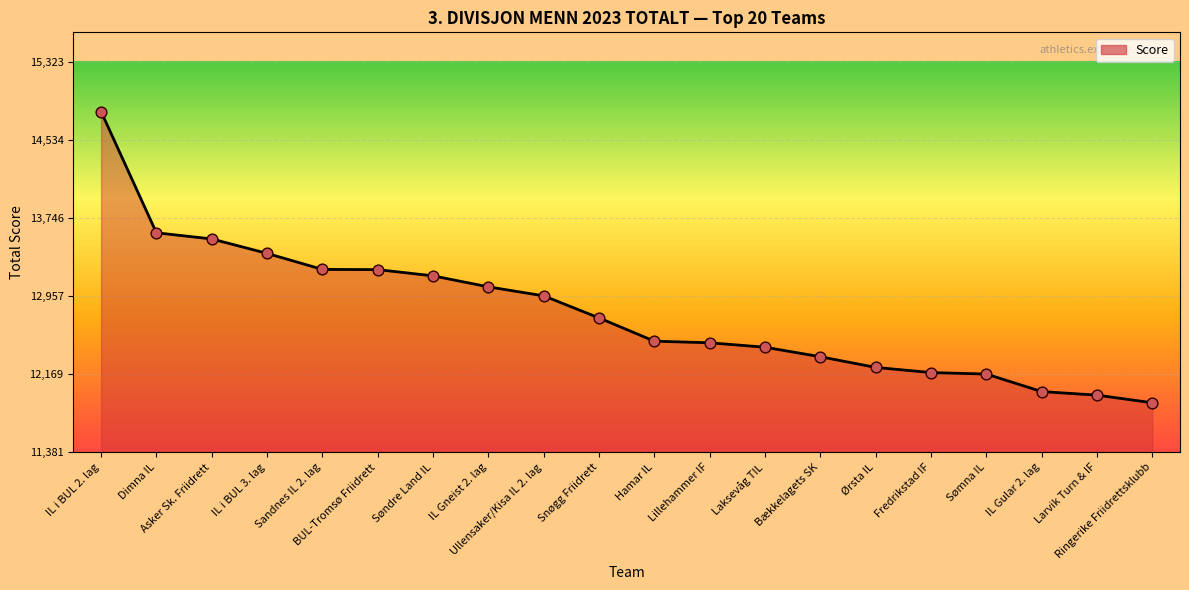

What is the ratio of the value at Lillehammer IF to the value at Dimna IL?

0.9